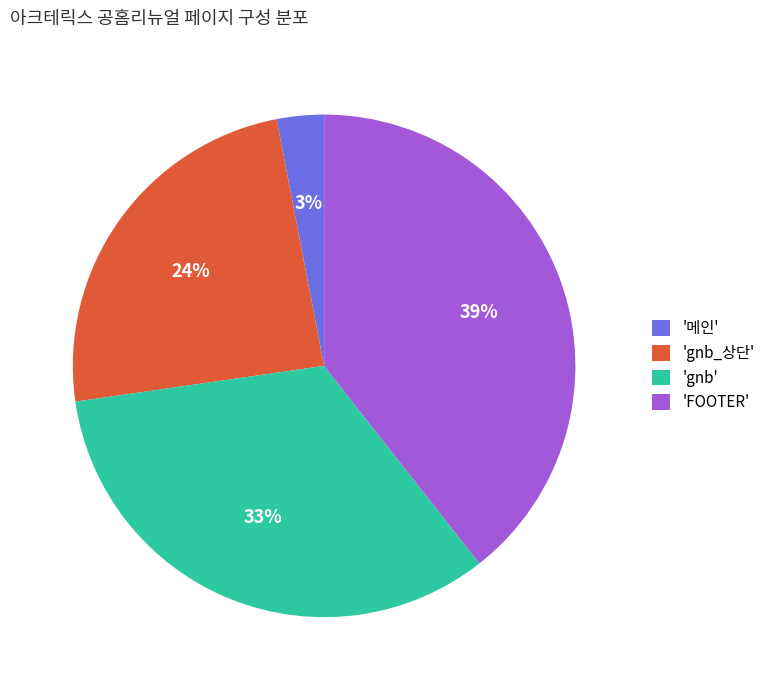

Which has a higher value, 'gnb_상단' or 'FOOTER'?

'FOOTER'